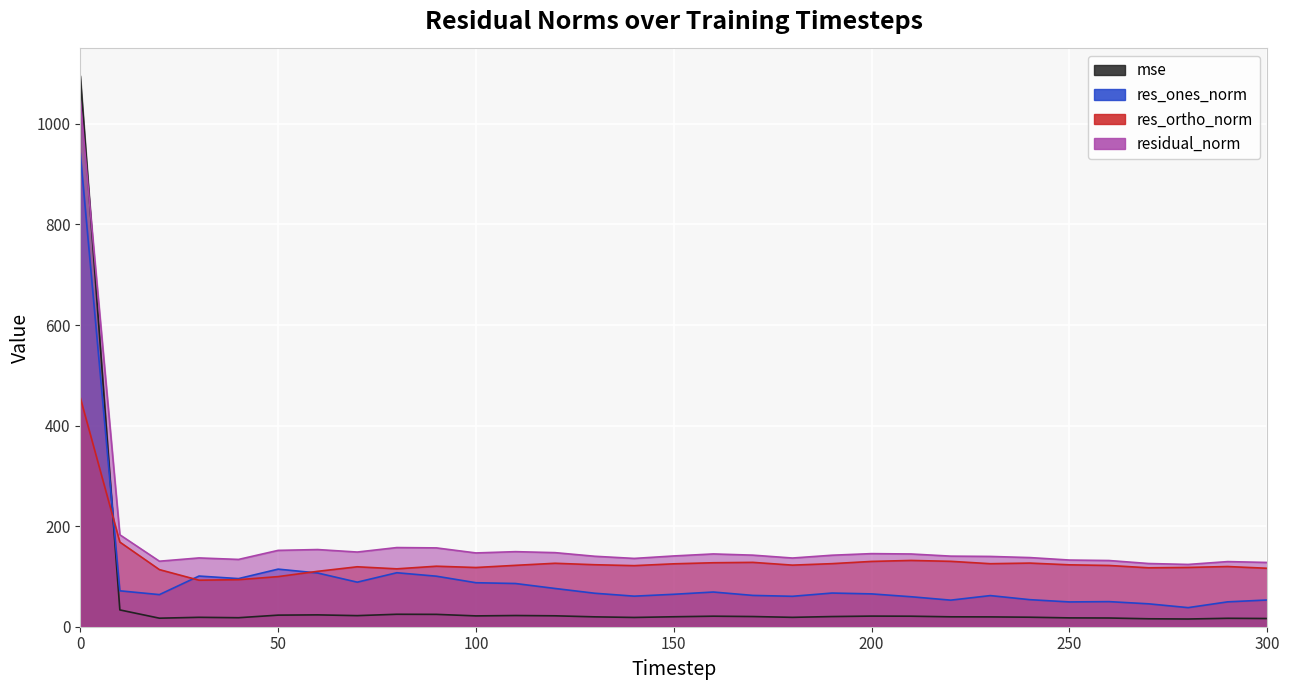

Which label corresponds to the smallest value in the chart?

280